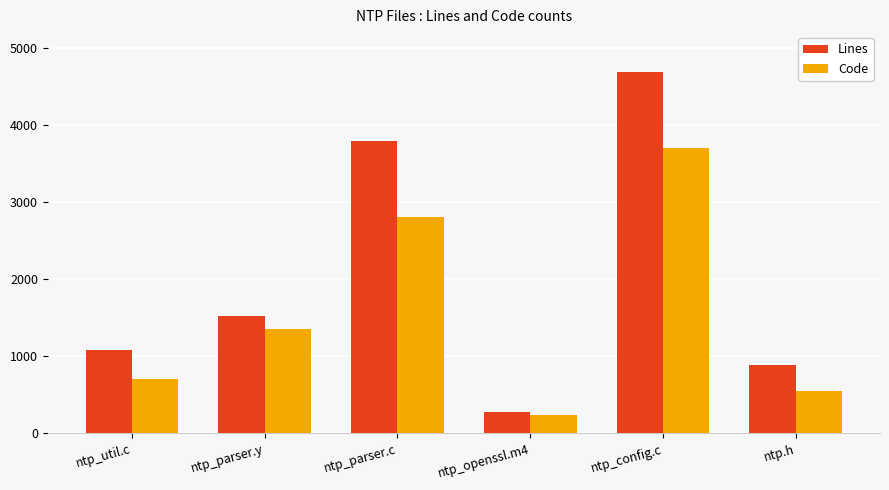

What is the difference between the maximum and minimum values in the Code series?

3460